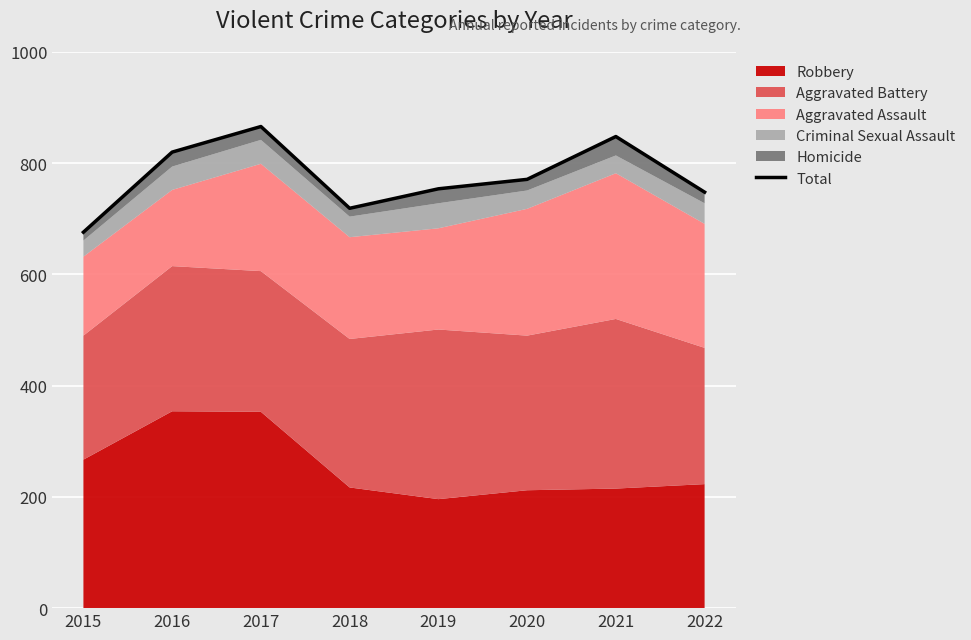

How many data points does each series have?

8